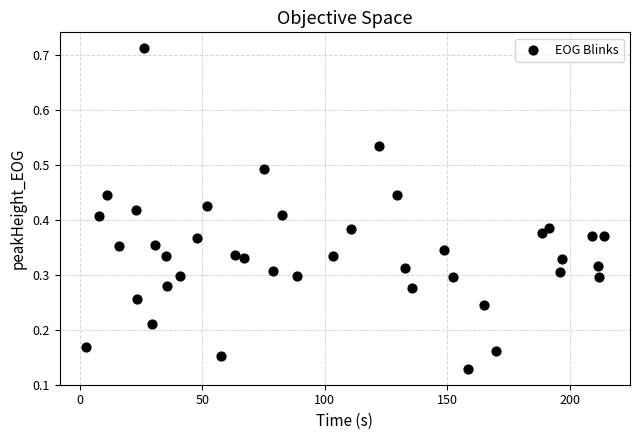

What is the range of Y values (max minus min)?

0.6